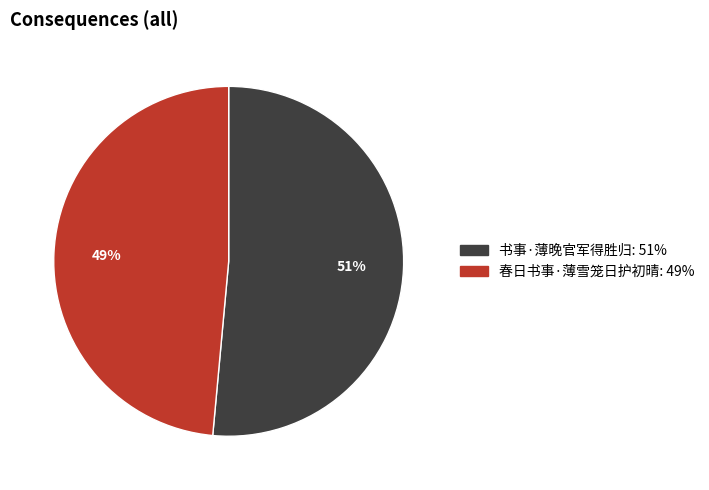

Which has a higher value, 春日书事·薄雪笼日护初晴 or 书事·薄晚官军得胜归?

书事·薄晚官军得胜归